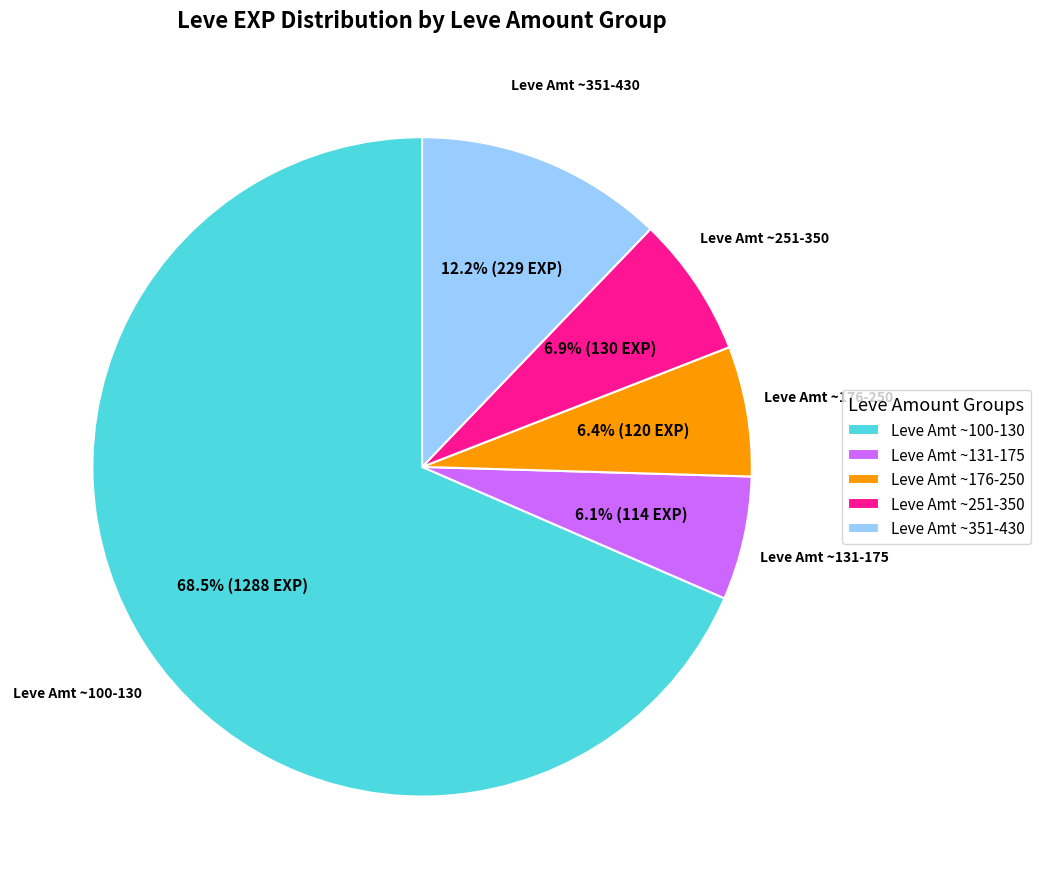

Combined, do Leve Amt ~351-430 and Leve Amt ~176-250 account for over 50%?

No